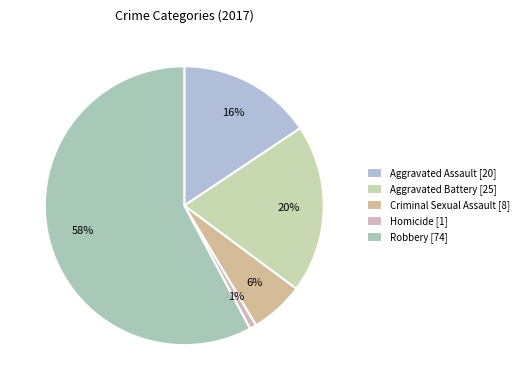

How many segments does this pie chart have?

5